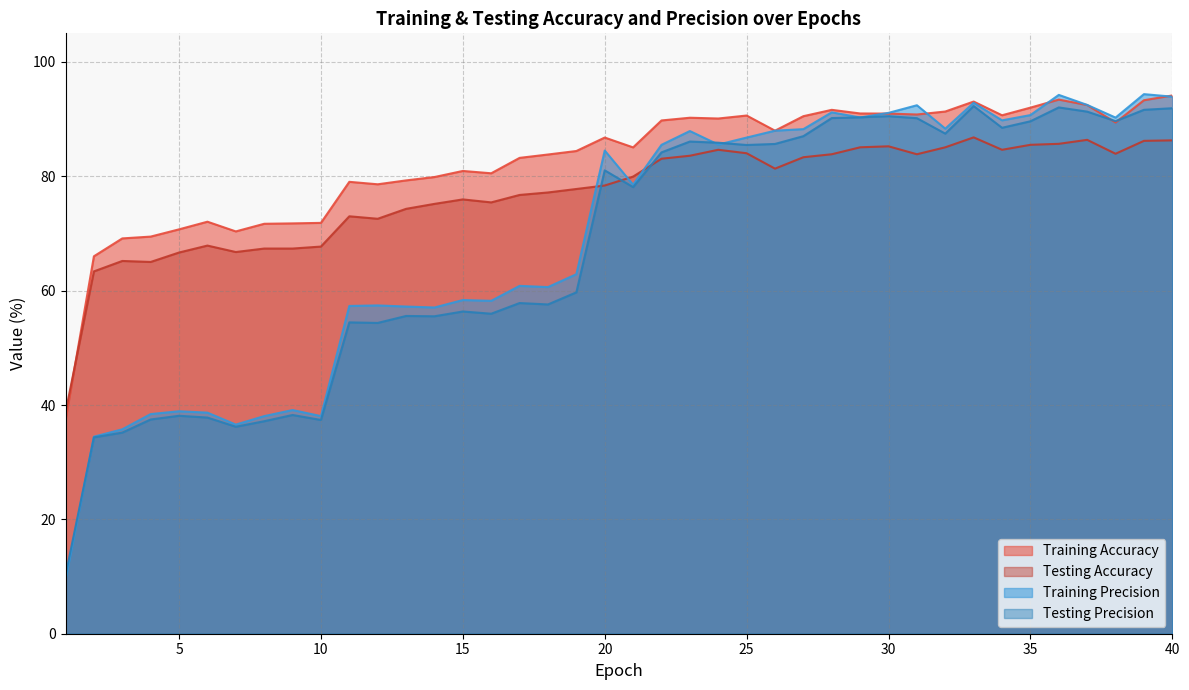

What is the average value of the Training Precision series?

68.9